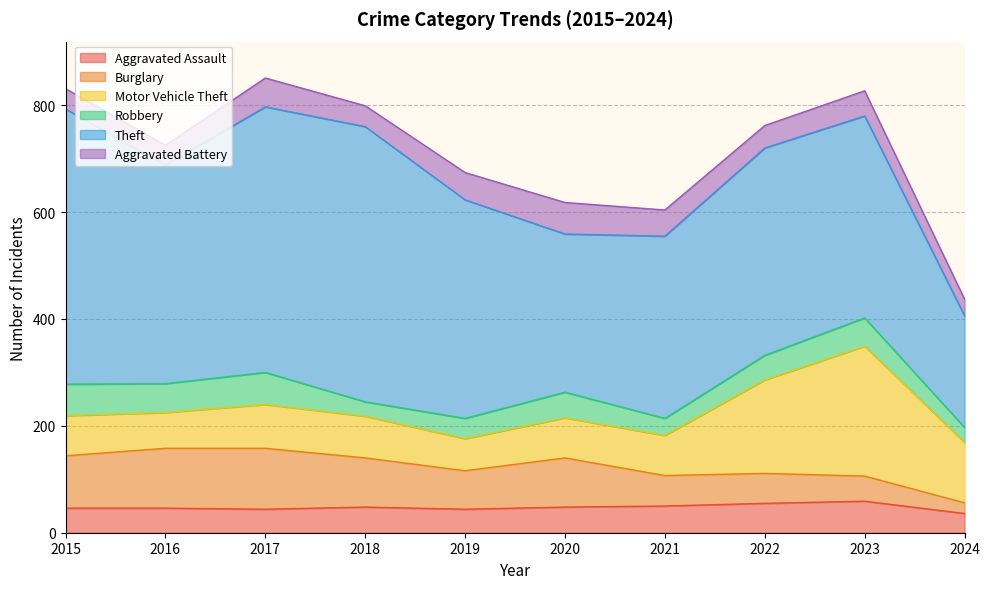

Where is Robbery nearest to the value 43?

2022